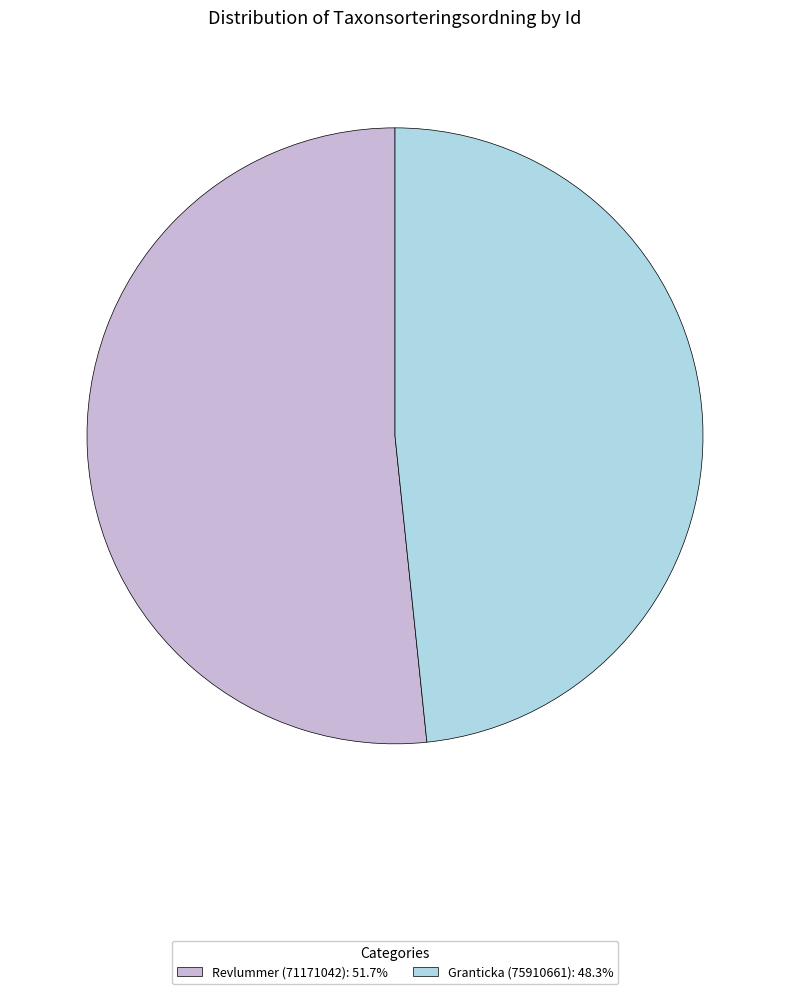

Combined, do Revlummer (71171042): 51.7% and Granticka (75910661): 48.3% account for over 50%?

Yes